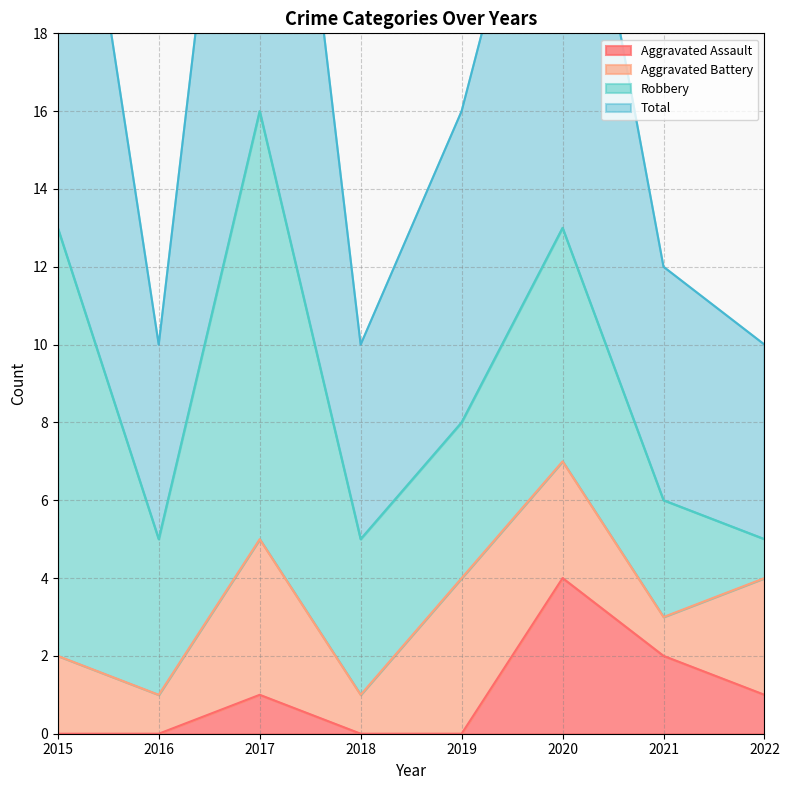

Which series has the largest total across all categories?

Total